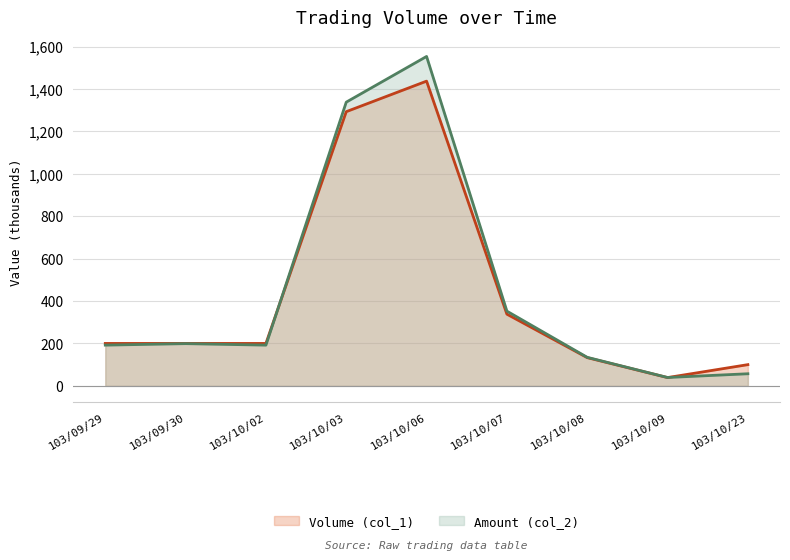

Which series has the largest range (max minus min)?

Amount (col_2)